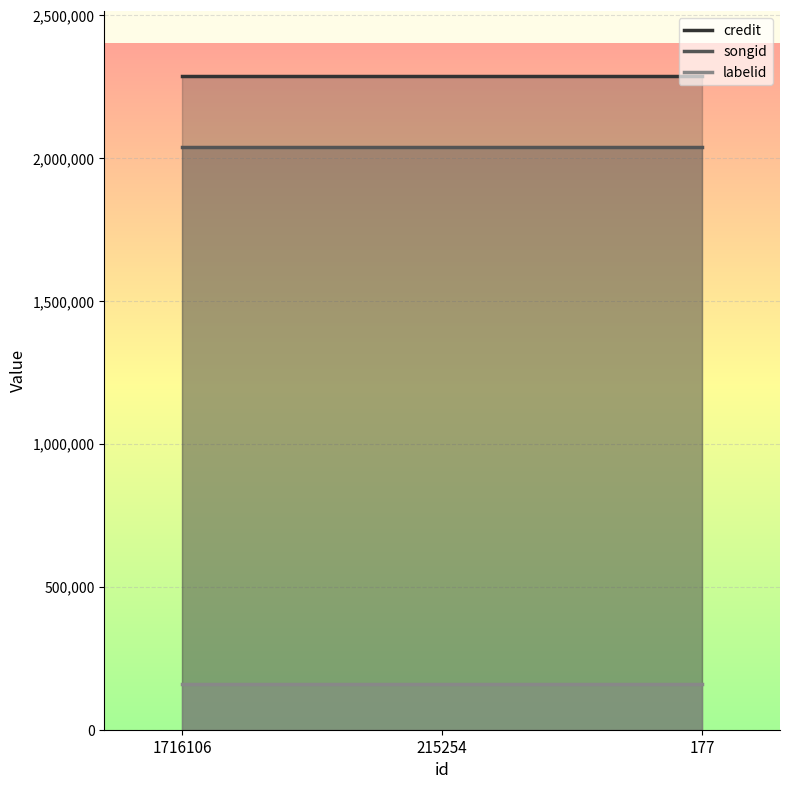

The credit series shows 1120349 at 177. True or false?

False